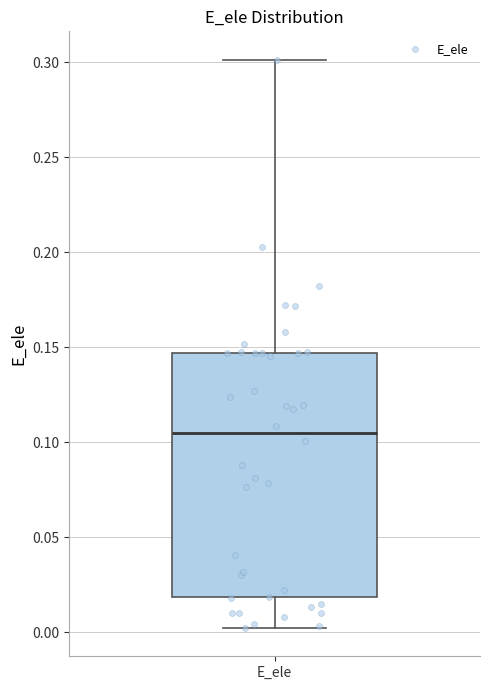

Read this box plot against the y-axis: the position of the median line, the range covered by the box, and the ends of both whiskers. The values are not printed on the chart, so give them approximately, as read against the axis.

median 0.105, box 0.020 to 0.145, whiskers 0.000 to 0.300